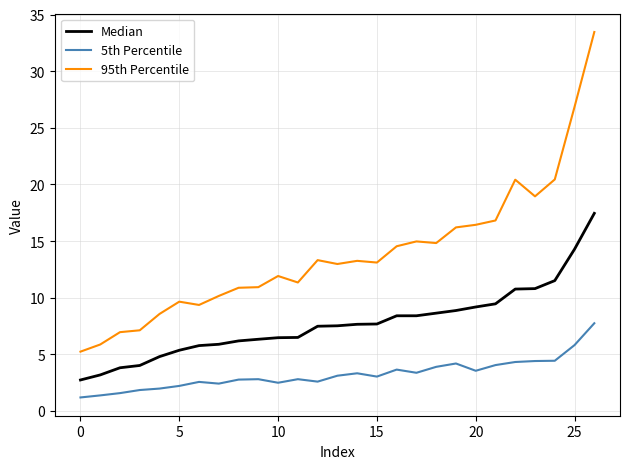

What is the highest value of the 5th Percentile series?

7.7